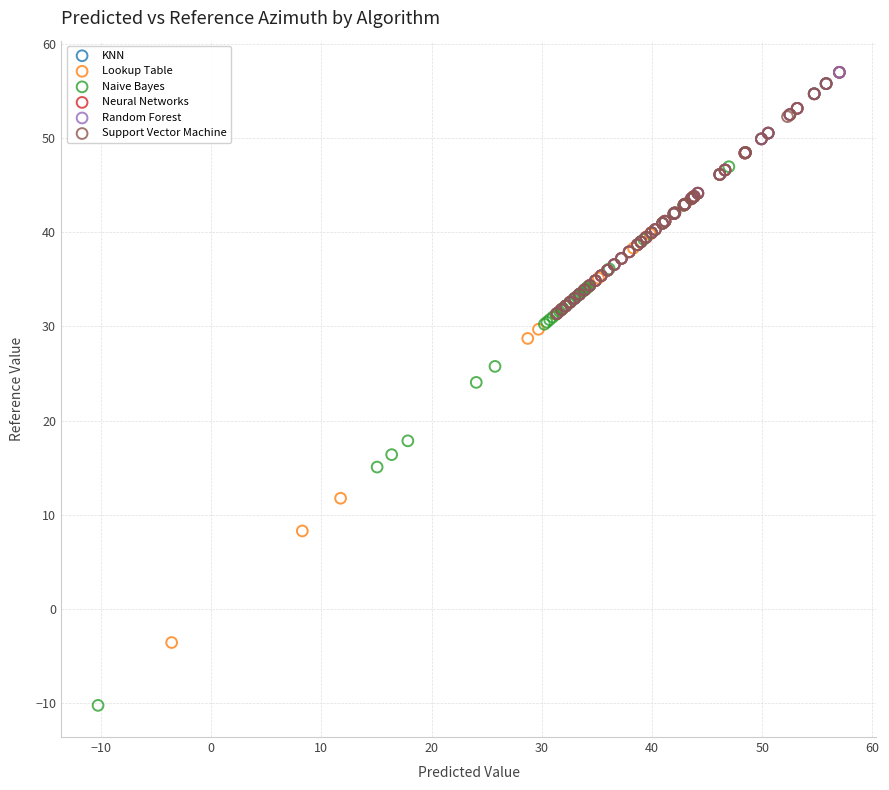

Which series contains the lowest Y value?

Naive Bayes